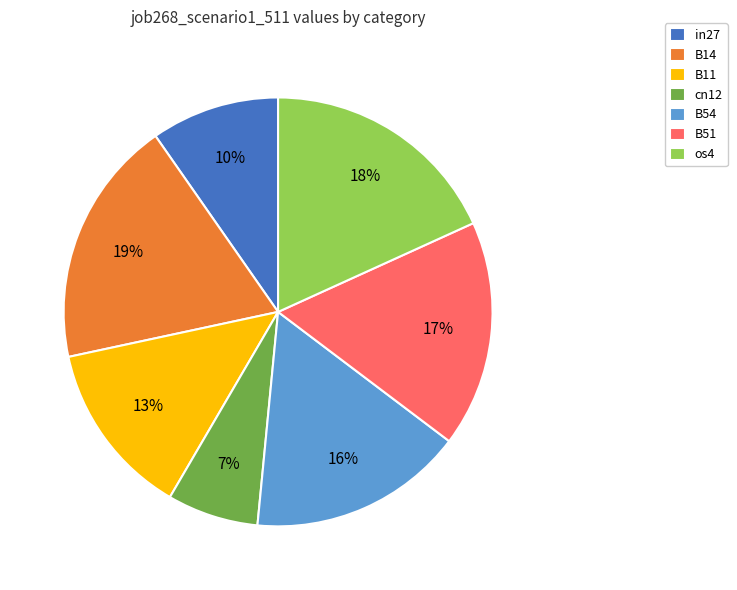

What is the smallest slice in the pie chart?

cn12